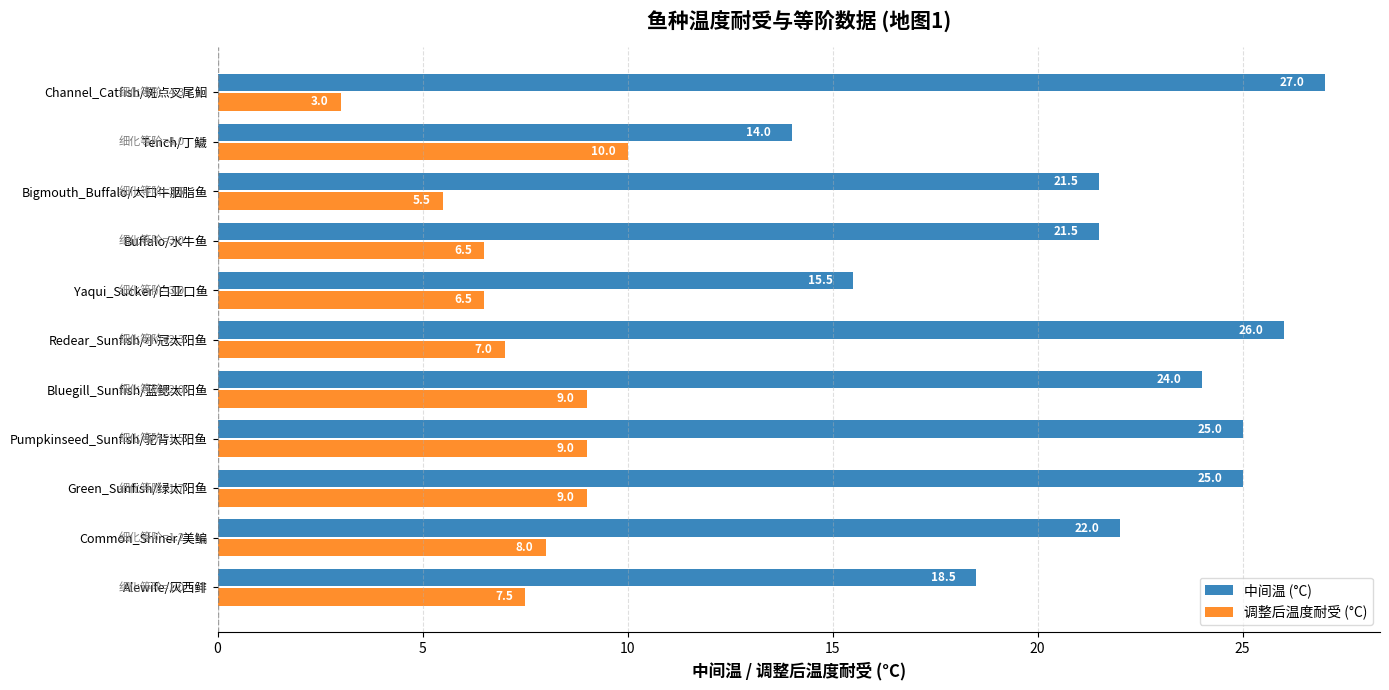

What is the total value across all series at Green_Sunfish/绿太阳鱼?

34.0